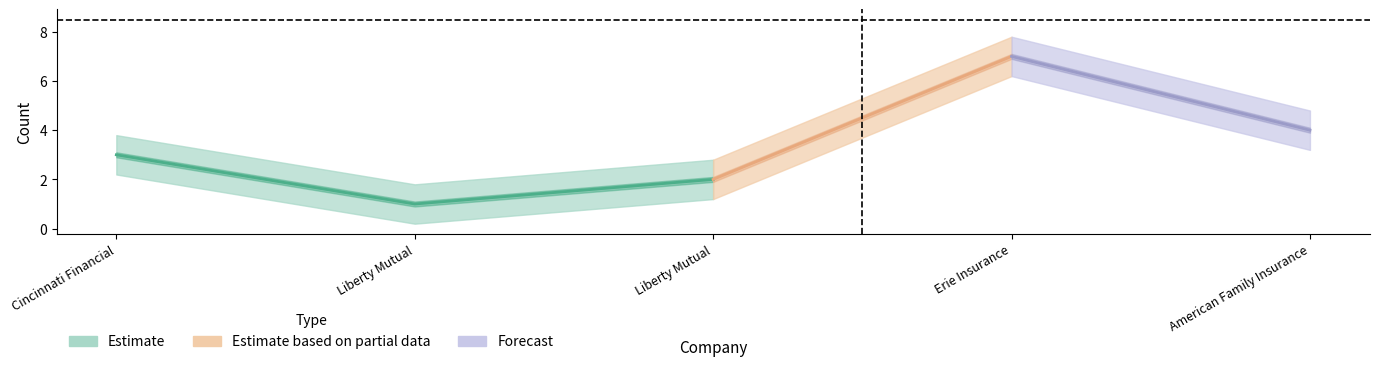

Between Cincinnati Financial and American Family Insurance, which is larger?

American Family Insurance